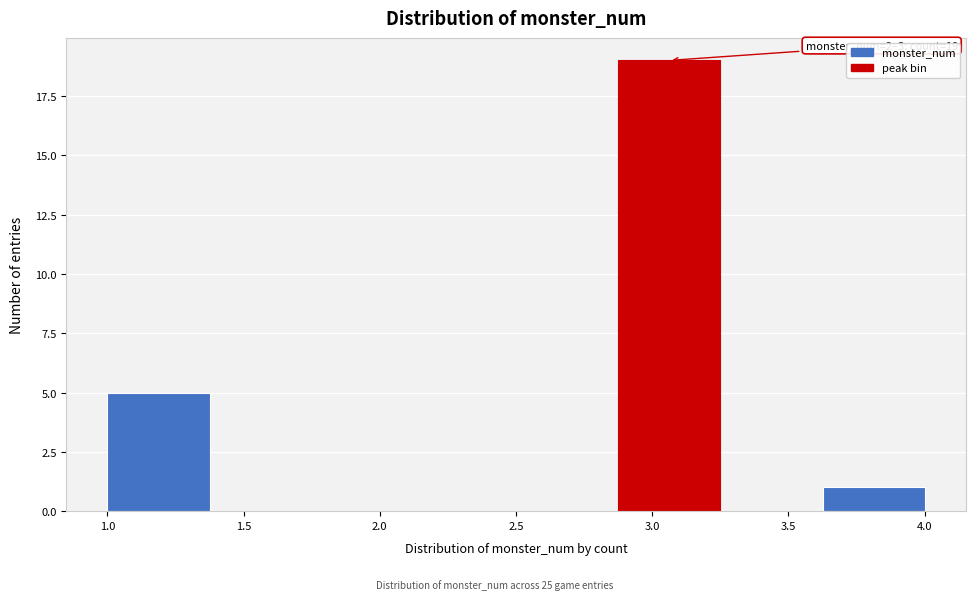

Over which range of the x-axis is the bar tallest?

2.875 to 3.250